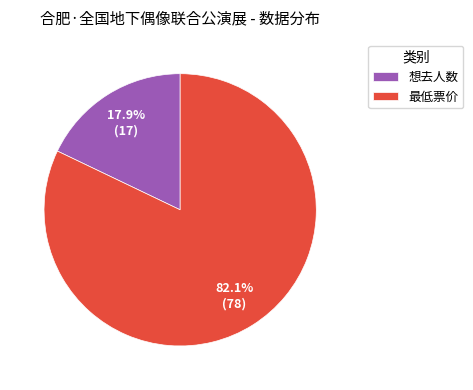

Approximately how many times larger is the value at 最低票价 compared to 想去人数?

4.6